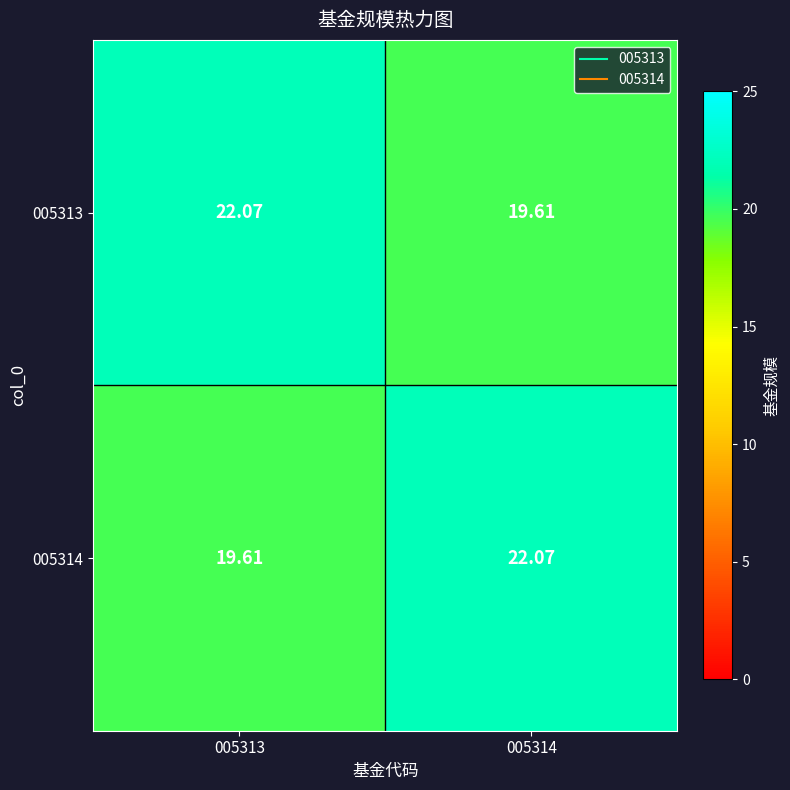

Is the value of 005314 at 005313 greater than the value of 005313 at 005313?

No